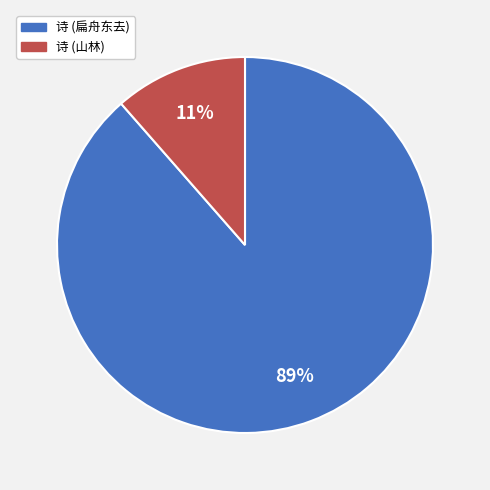

To the nearest percent, what is the combined percentage of 诗 (山林) and 诗 (扁舟东去)?

100%